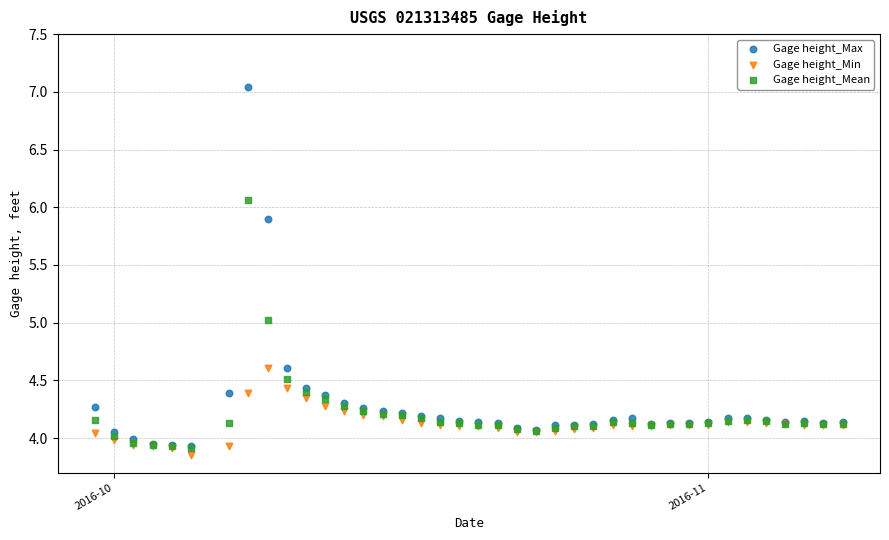

Which series contains the highest Y value?

Gage height_Max